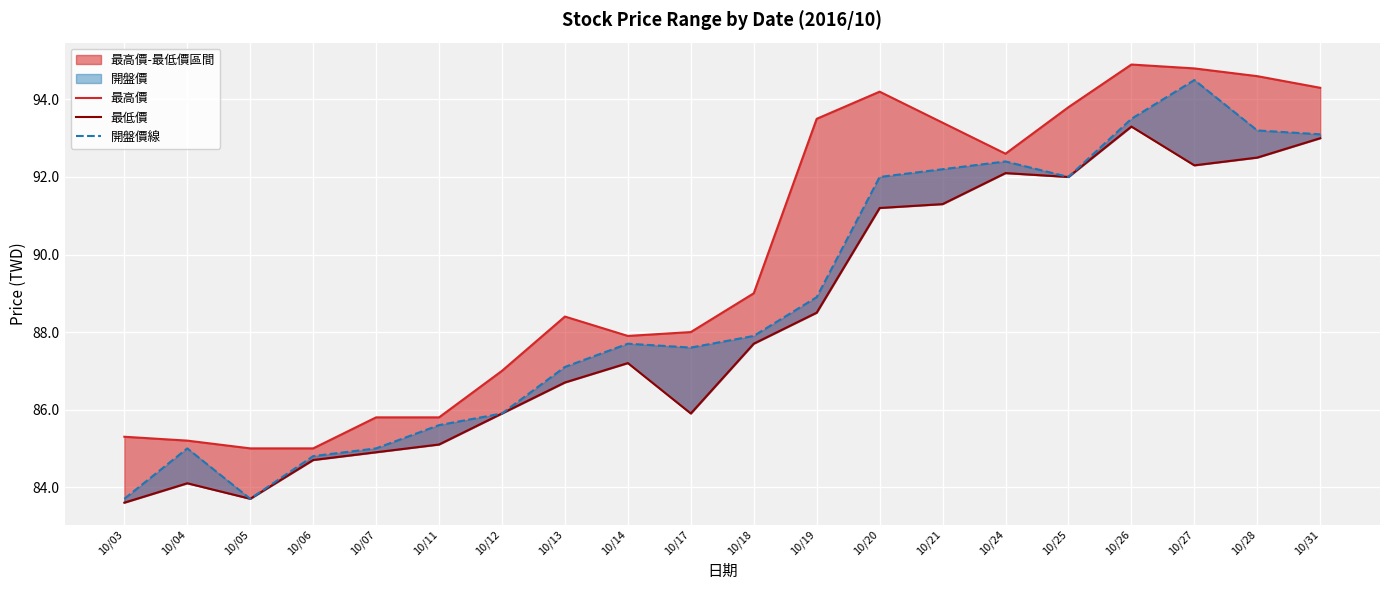

Reading right to left, extract all data points from this chart.

最高價: 94.3	94.6	94.8	94.9	93.8	92.6	93.4	94.2	93.5	89.0	88.0	87.9	88.4	87.0	85.8	85.8	85.0	85.0	85.2	85.3
最低價: 93.0	92.5	92.3	93.3	92.0	92.1	91.3	91.2	88.5	87.7	85.9	87.2	86.7	85.9	85.1	84.9	84.7	83.7	84.1	83.6
開盤價線: 93.1	93.2	94.5	93.5	92.0	92.4	92.2	92.0	88.9	87.9	87.6	87.7	87.1	85.9	85.6	85.0	84.8	83.7	85.0	83.7